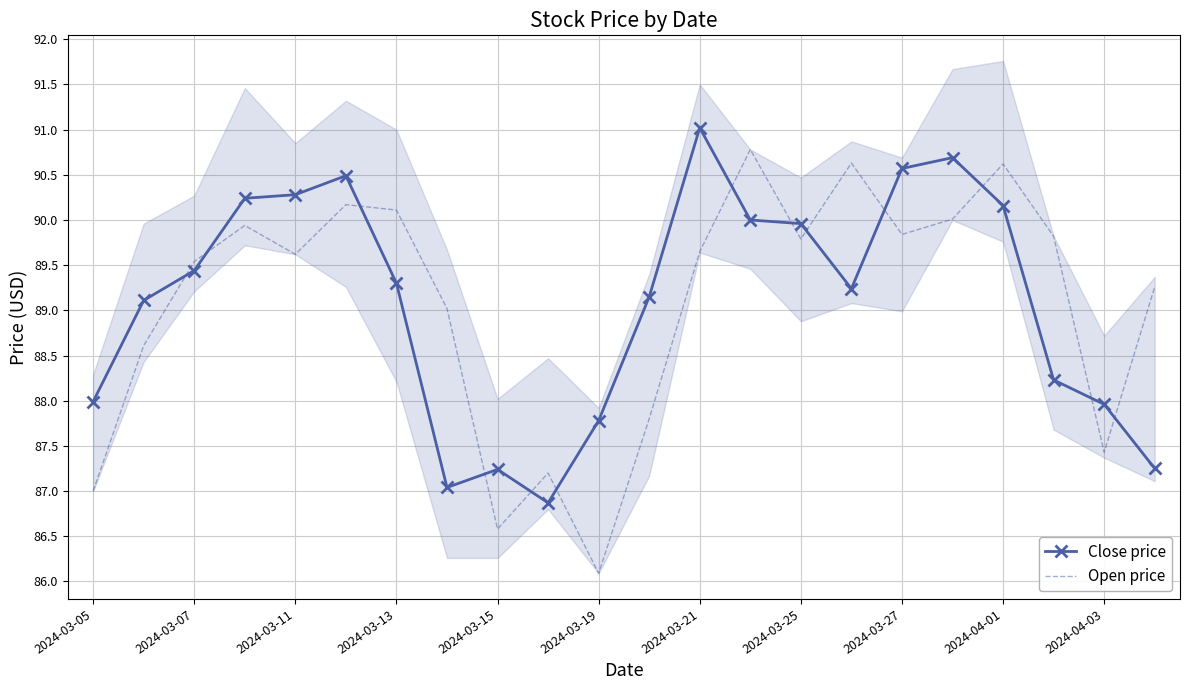

At how many categories does at least one series exceed 87?

22